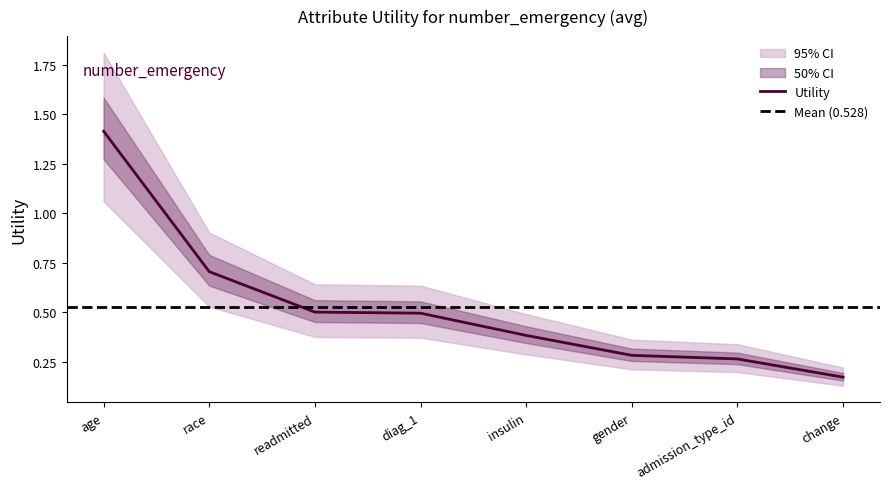

Reading left to right, list all the values displayed in this chart.

age=1.4	race=0.7	readmitted=0.5	diag_1=0.5	insulin=0.4	gender=0.3	admission_type_id=0.3	change=0.2